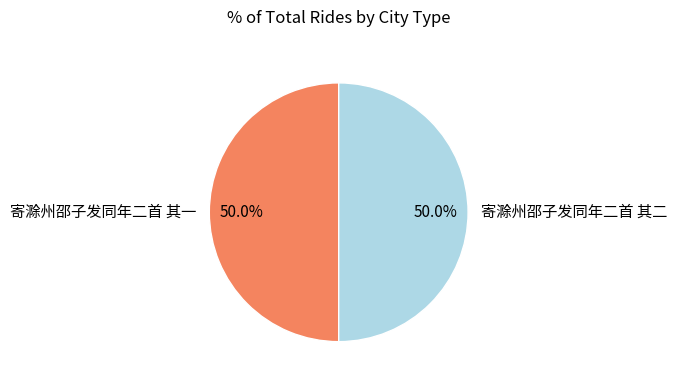

How many segments does this pie chart have?

2